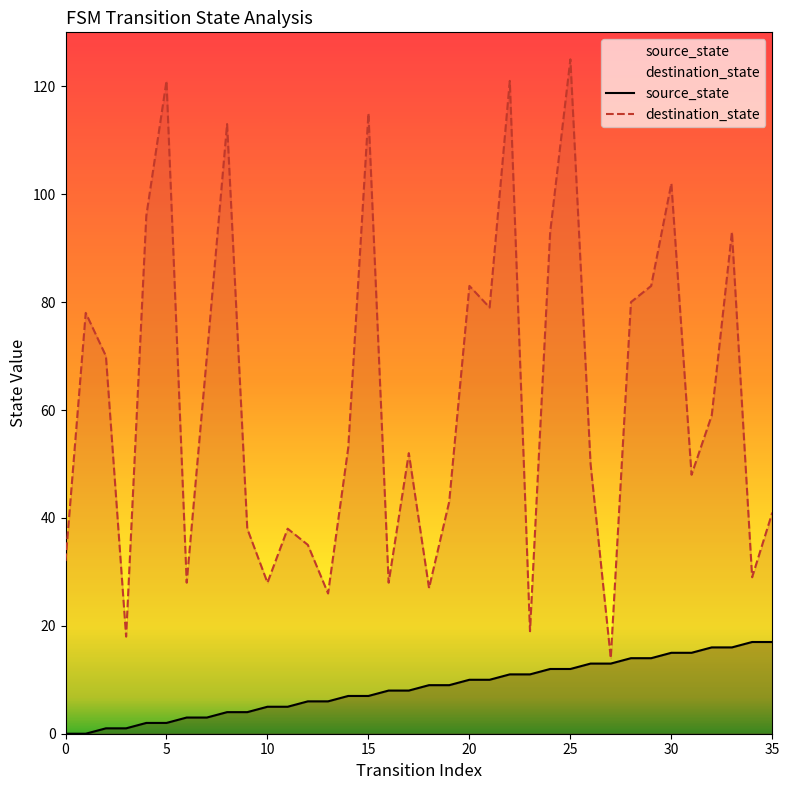

List the series in order of their peak value, lowest first.

source_state, destination_state